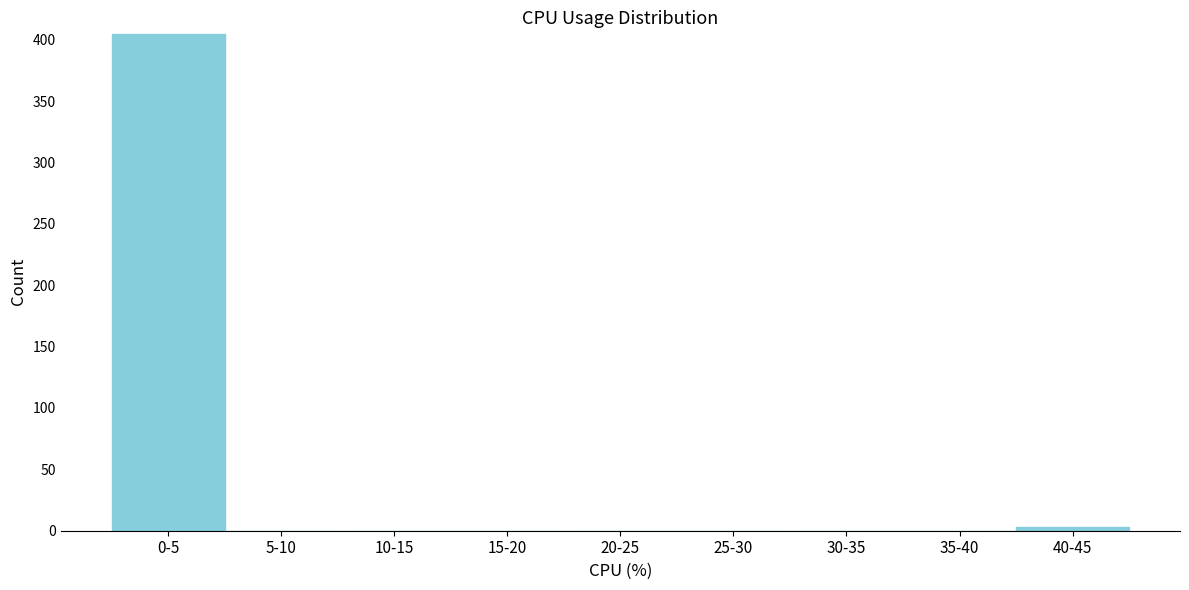

Reading right to left, what are all the values shown in this chart?

40-45=3	35-40=0	30-35=0	25-30=0	20-25=0	15-20=0	10-15=0	5-10=0	0-5=405